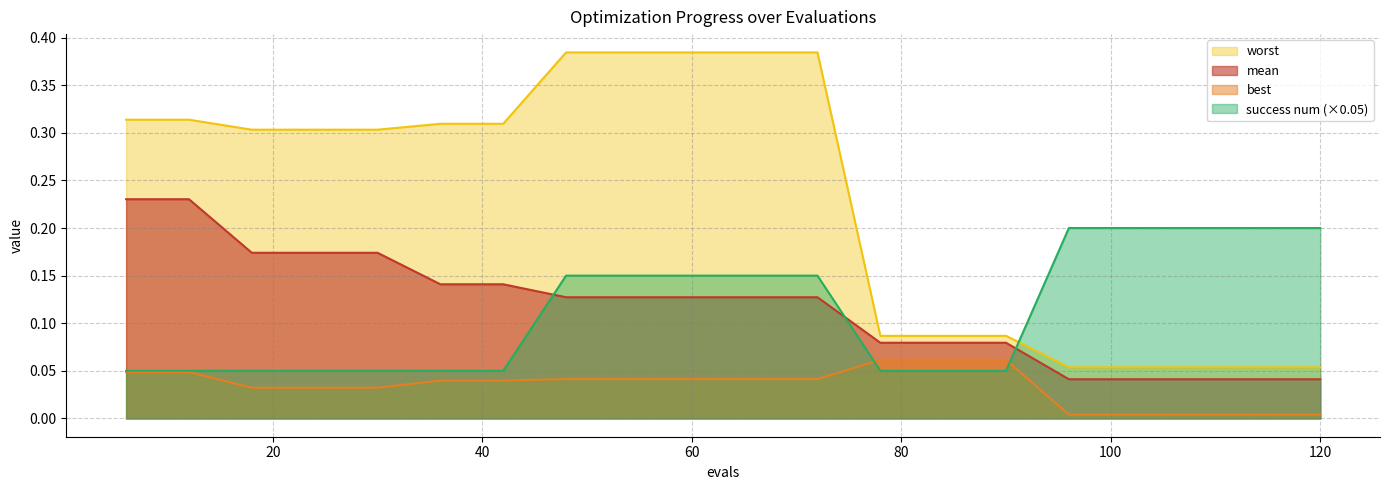

Reading left to right, what are all the values shown in this chart?

mean: 0.2	0.2	0.2	0.2	0.2	0.1	0.1	0.1	0.1	0.1	0.1	0.1	0.1	0.1	0.1	0.0	0.0	0.0	0.0	0.0
best: 0.0	0.0	0.0	0.0	0.0	0.0	0.0	0.0	0.0	0.0	0.0	0.0	0.1	0.1	0.1	0.0	0.0	0.0	0.0	0.0
worst: 0.3	0.3	0.3	0.3	0.3	0.3	0.3	0.4	0.4	0.4	0.4	0.4	0.1	0.1	0.1	0.1	0.1	0.1	0.1	0.1
success num: 0.1	0.1	0.1	0.1	0.1	0.1	0.1	0.2	0.2	0.2	0.2	0.2	0.1	0.1	0.1	0.2	0.2	0.2	0.2	0.2